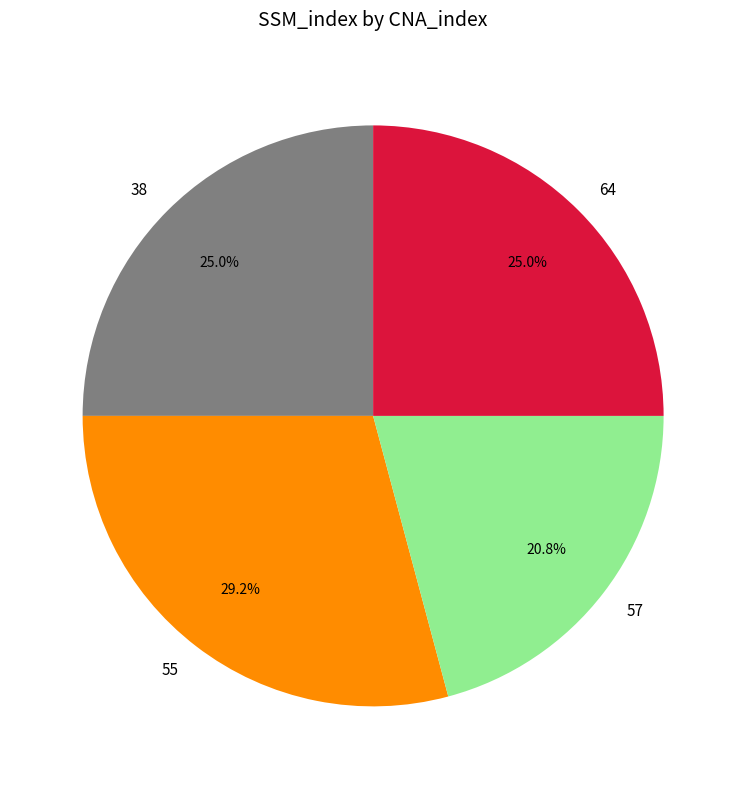

Combined, what portion of the pie is 57 and 55?

50.0%